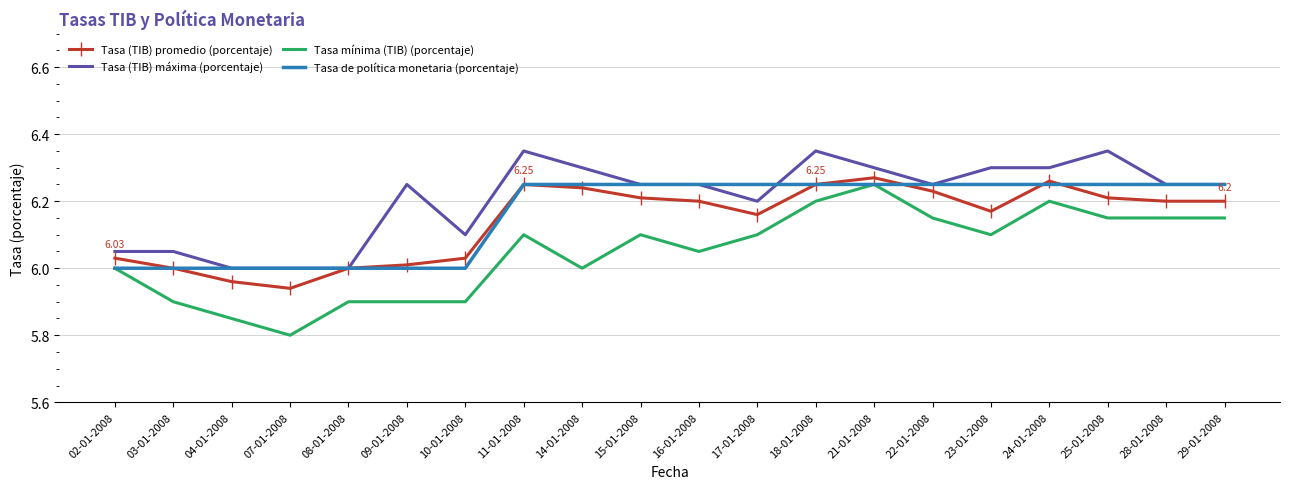

Which series has the largest total across all categories?

Tasa (TIB) máxima (porcentaje)